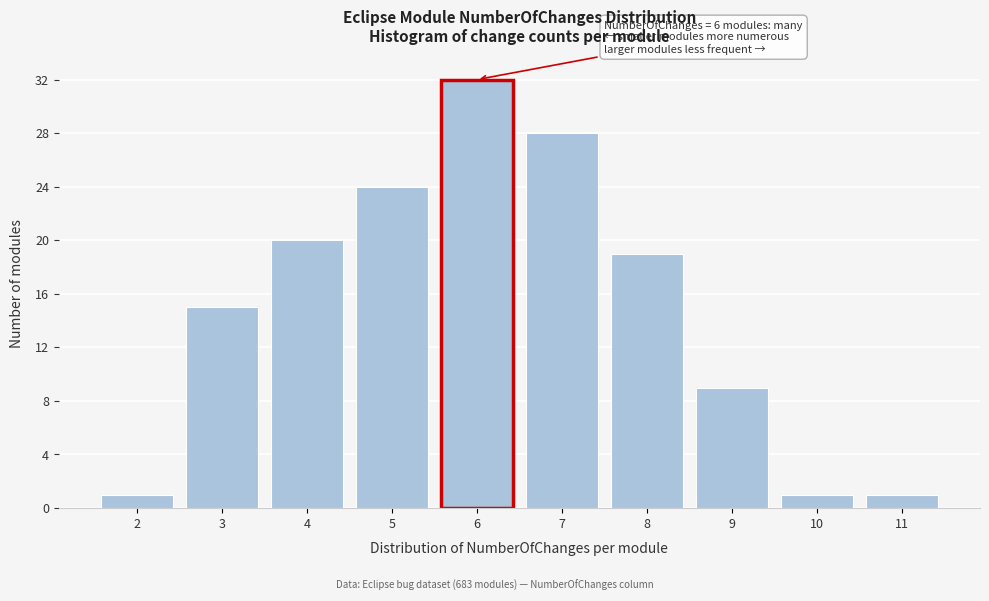

Reading left to right, extract all data points from this chart.

1	15	20	24	32	28	19	9	1	1